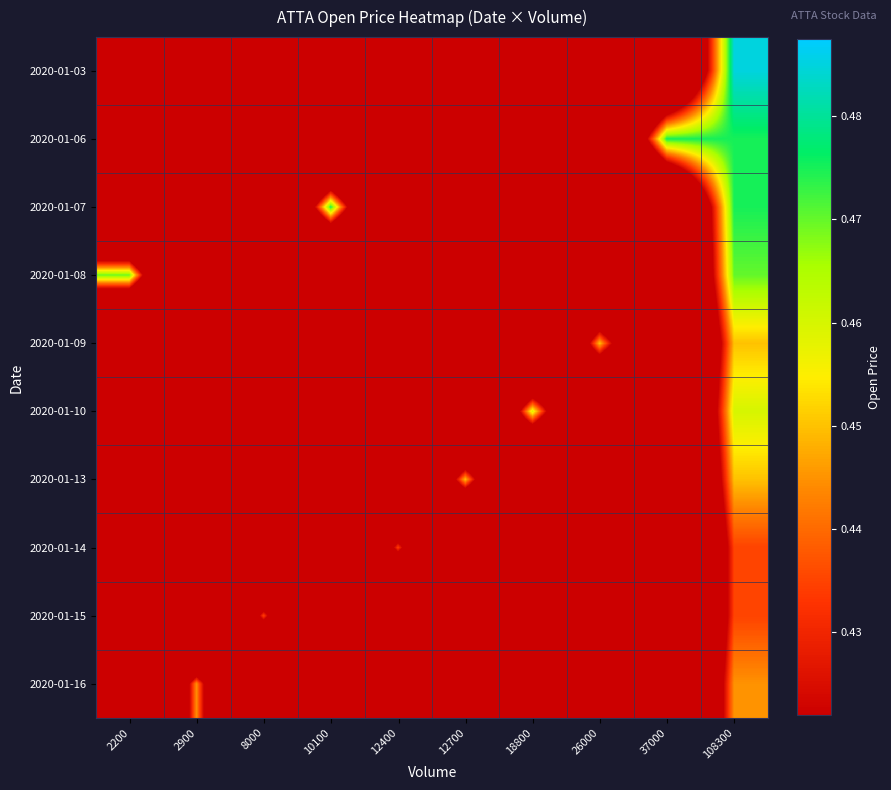

What is the maximum value shown in the chart?

0.5